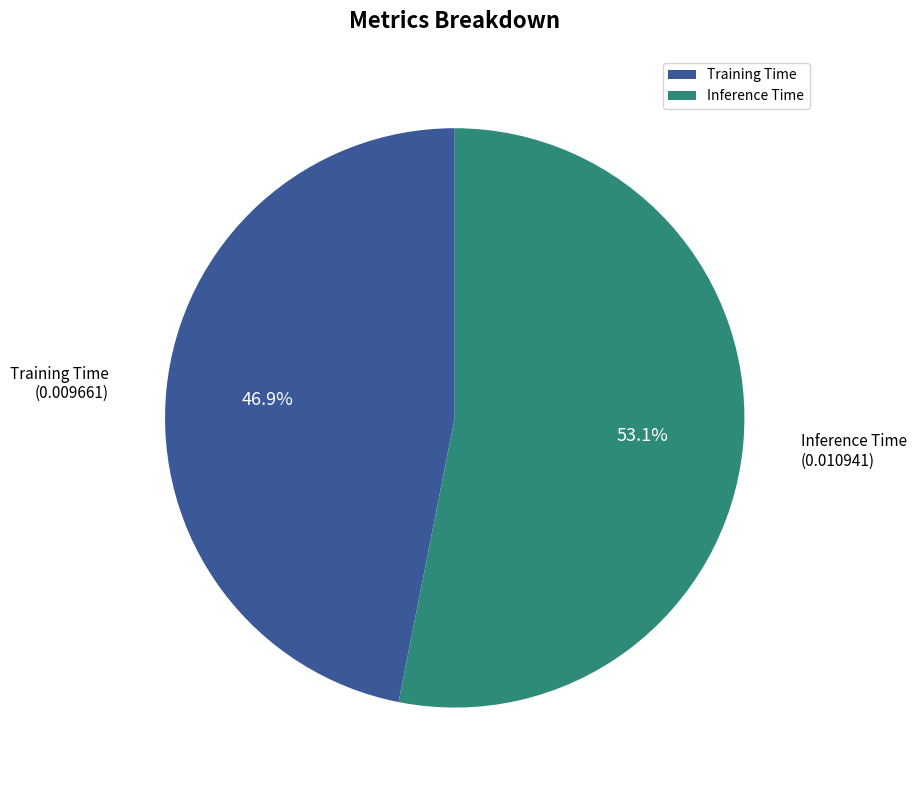

How many segments does this pie chart have?

2